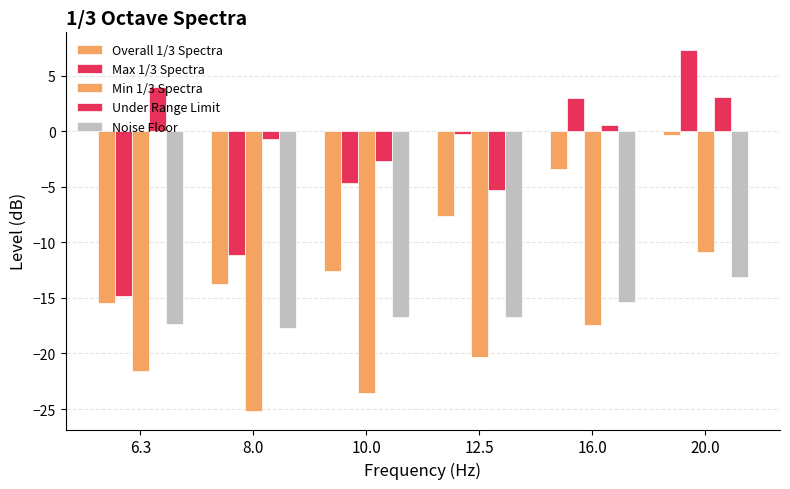

Does the chart contain stacked bars?

No